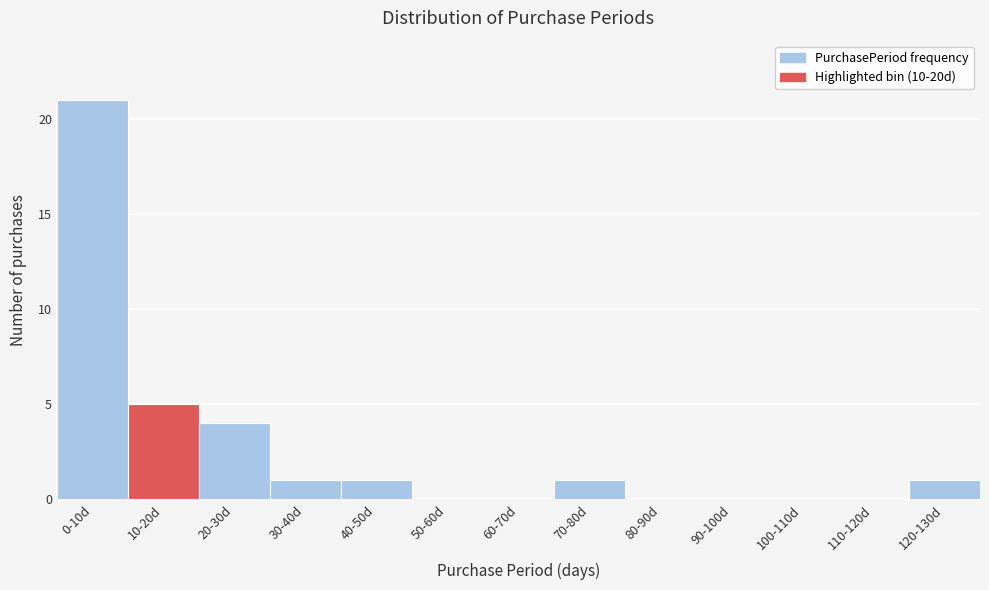

Reading left to right, what are all the values shown in this chart?

0-10d=21	10-20d=5	20-30d=4	30-40d=1	40-50d=1	50-60d=0	60-70d=0	70-80d=1	80-90d=0	90-100d=0	100-110d=0	110-120d=0	120-130d=1